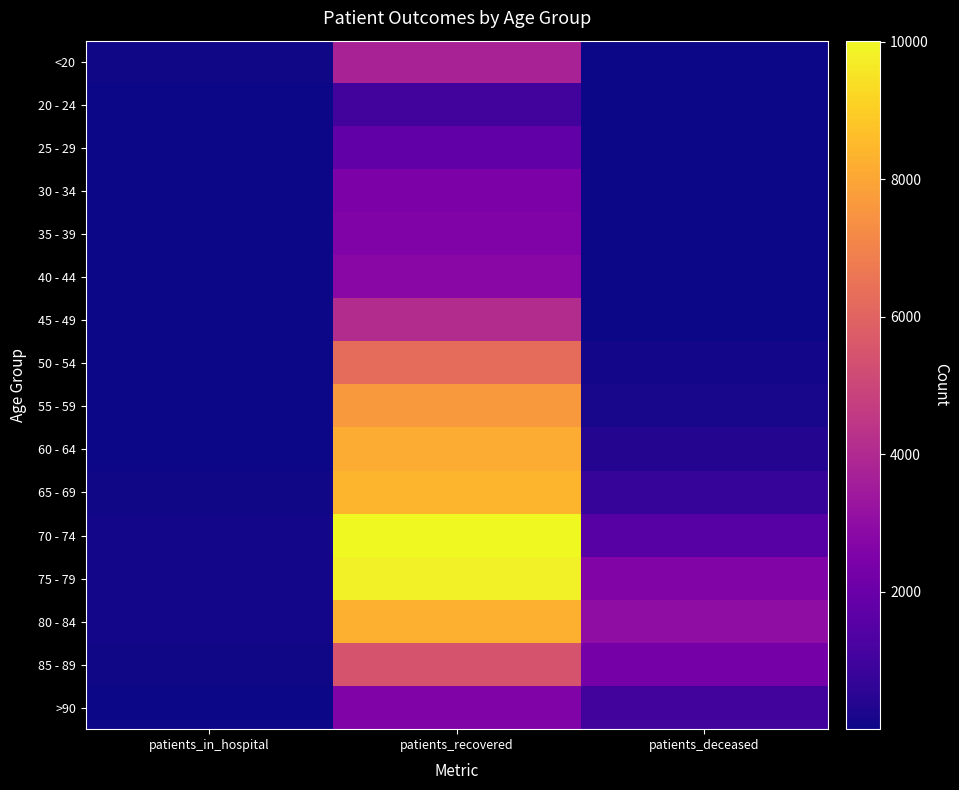

At how many categories does at least one series exceed 3040?

1